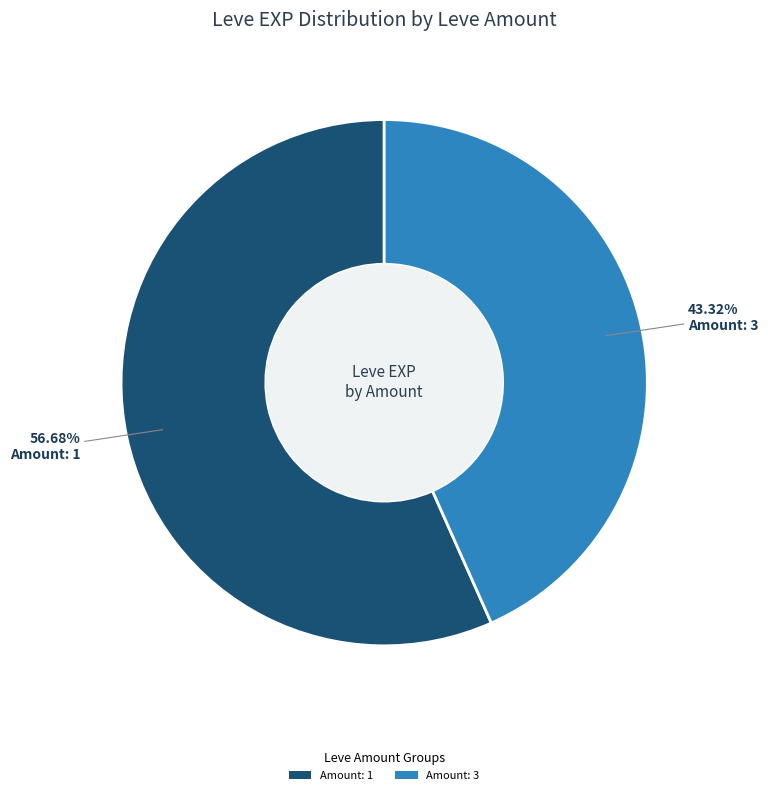

Combined, do Amount: 1 and Amount: 3 account for over 50%?

Yes